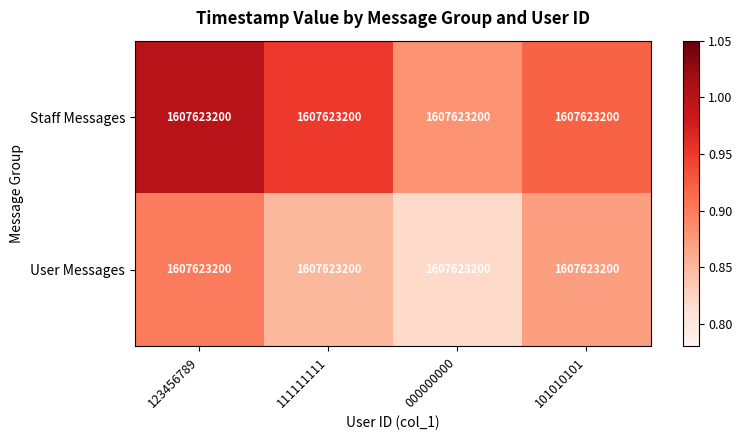

Is the value of Staff Messages at 123456789 greater than the value of User Messages at 000000000?

Yes